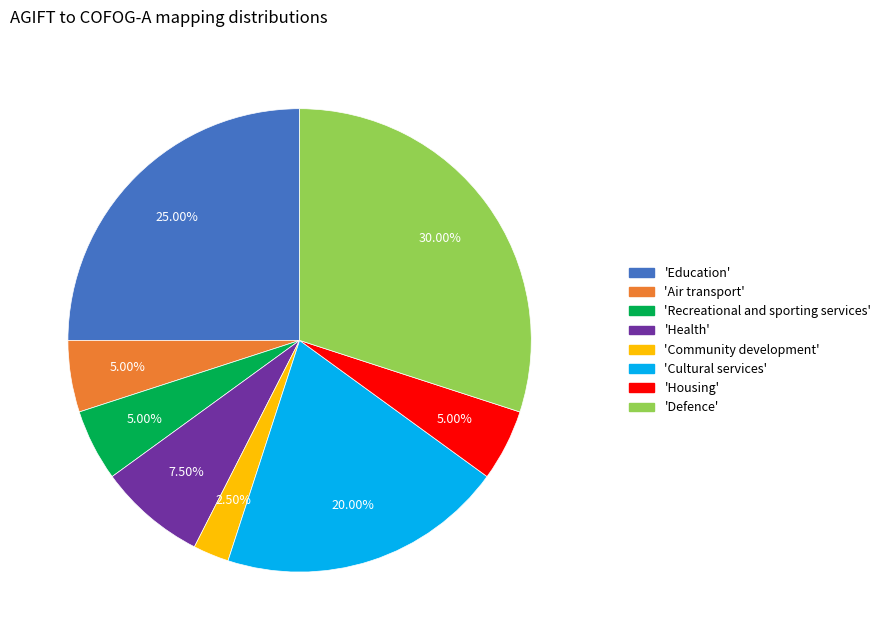

Is there any slice that represents more than half of the pie?

No